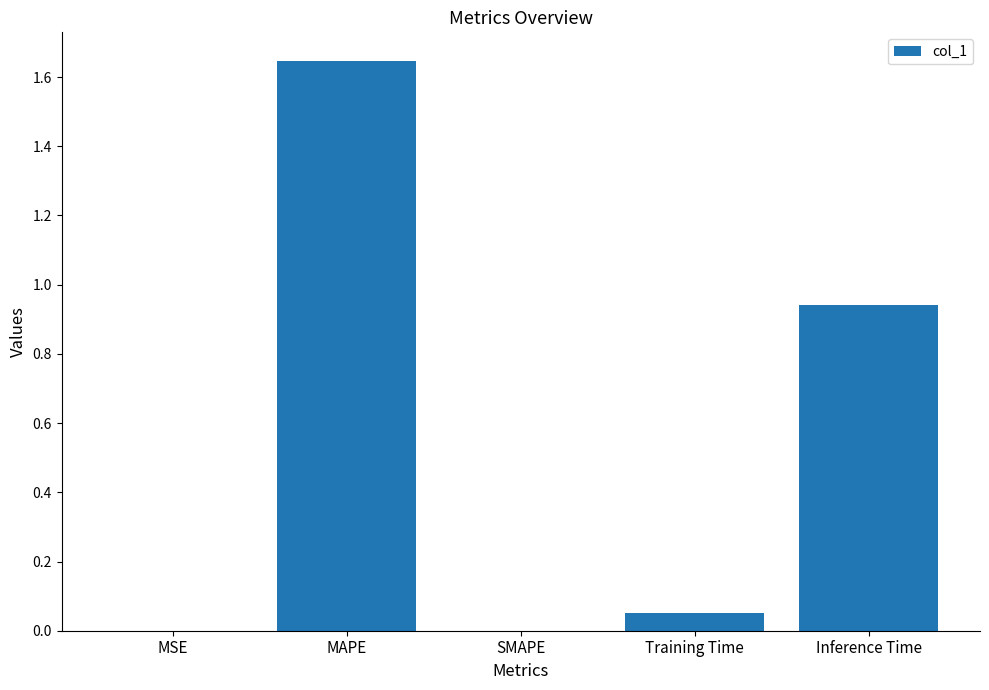

True or false: the data shows 0.0 at SMAPE.

True